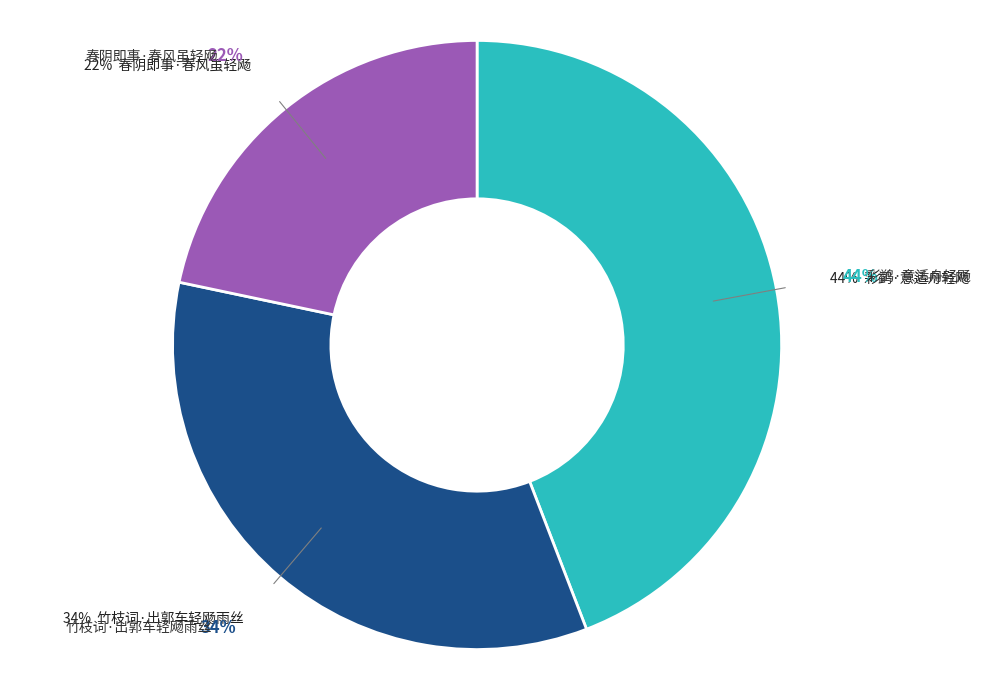

Between 竹枝词·出郭车轻飏雨丝 and 彩鹢·意适舟轻飏, which is larger?

彩鹢·意适舟轻飏